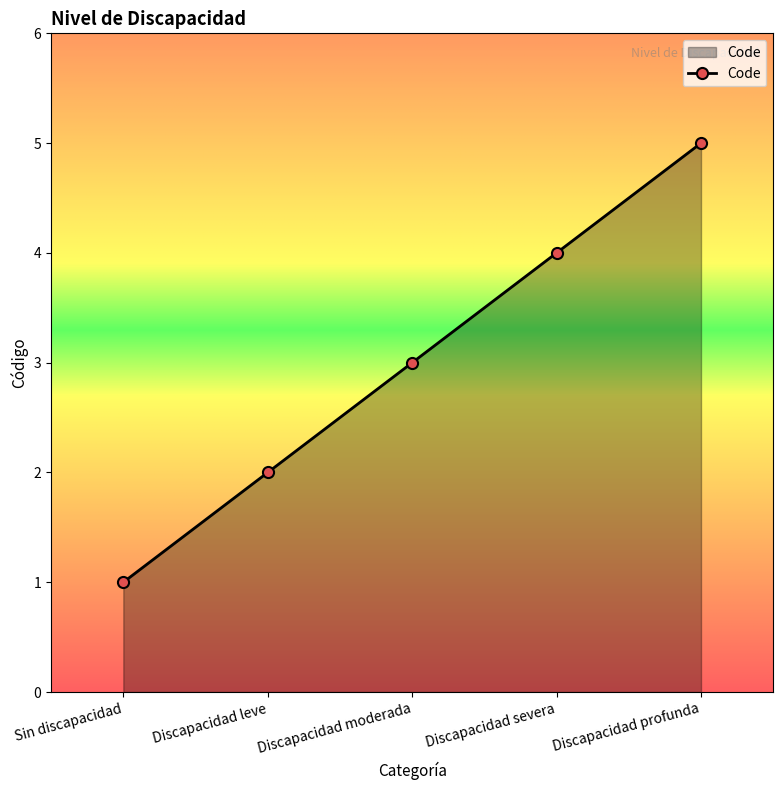

At which category does the chart reach its minimum across all series?

Sin discapacidad